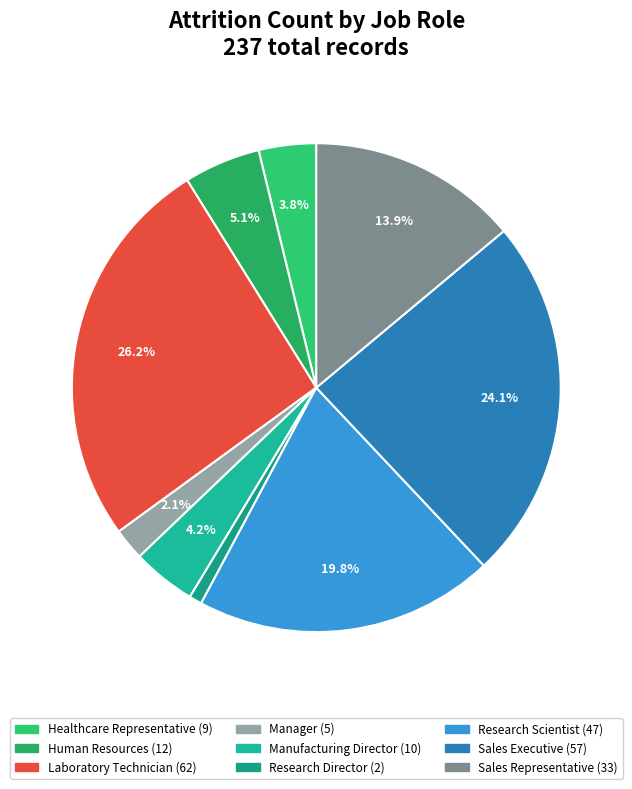

The Laboratory Technician slice represents 26% of the pie. True or false?

True